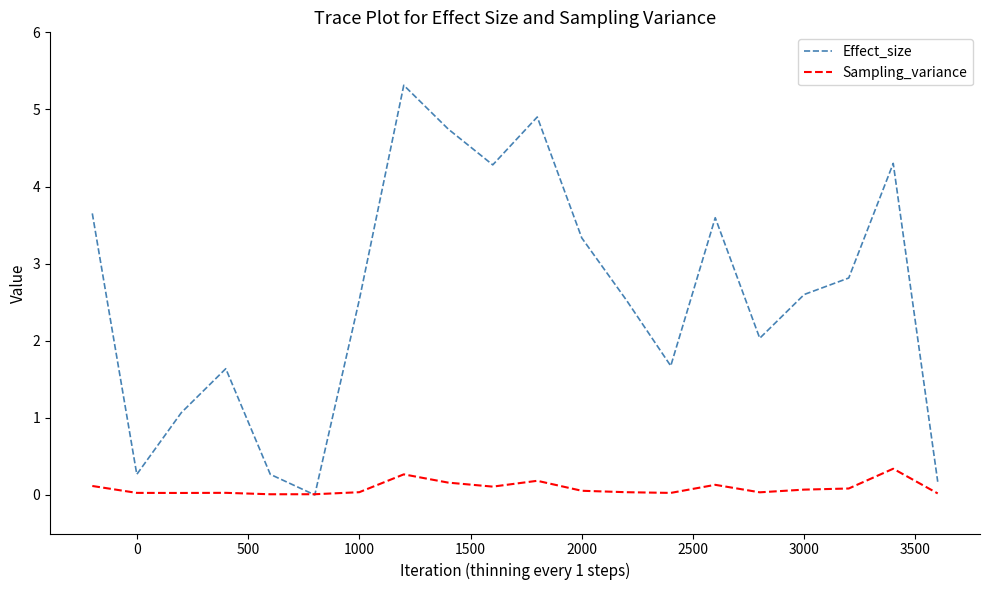

What are all the series names shown in the legend?

Effect_size, Sampling_variance